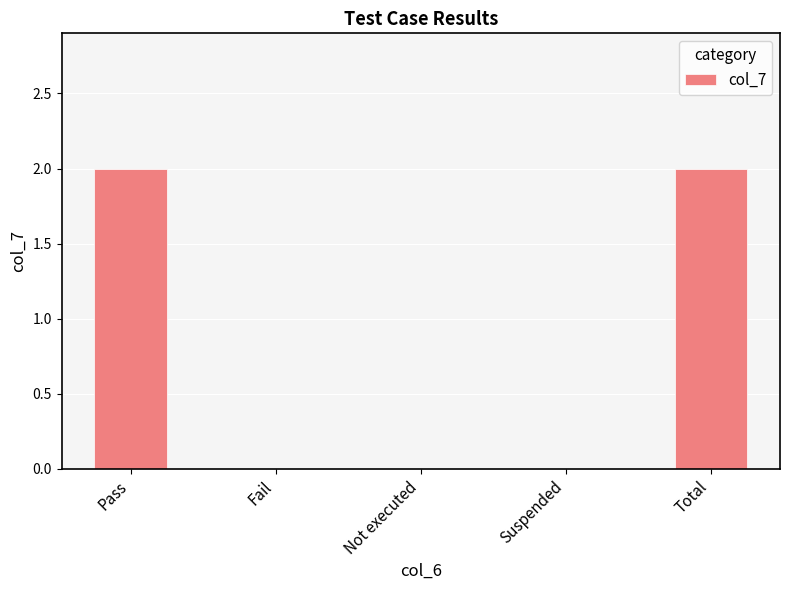

Between Pass and Suspended, which is larger?

Pass